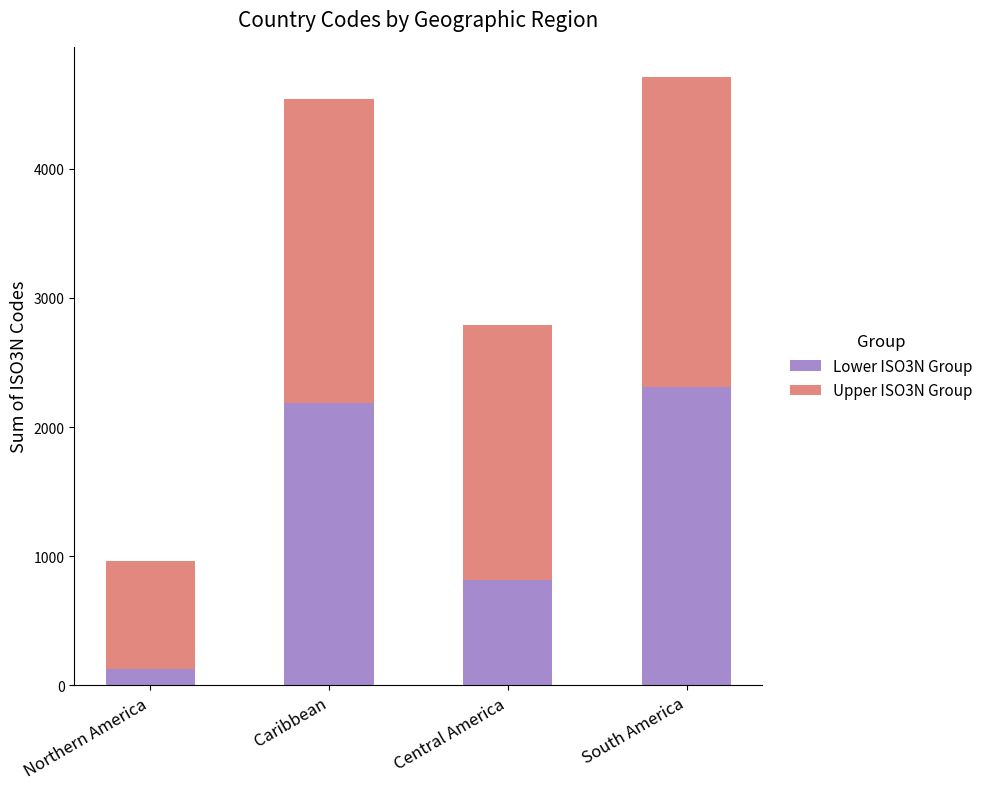

Are the bars grouped side by side (vs. stacked)?

No